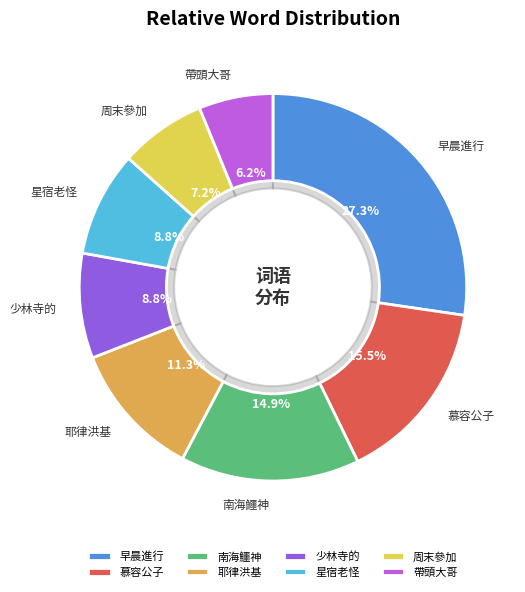

What percentage do 帶頭大哥 and 星宿老怪 together represent?

14.9%